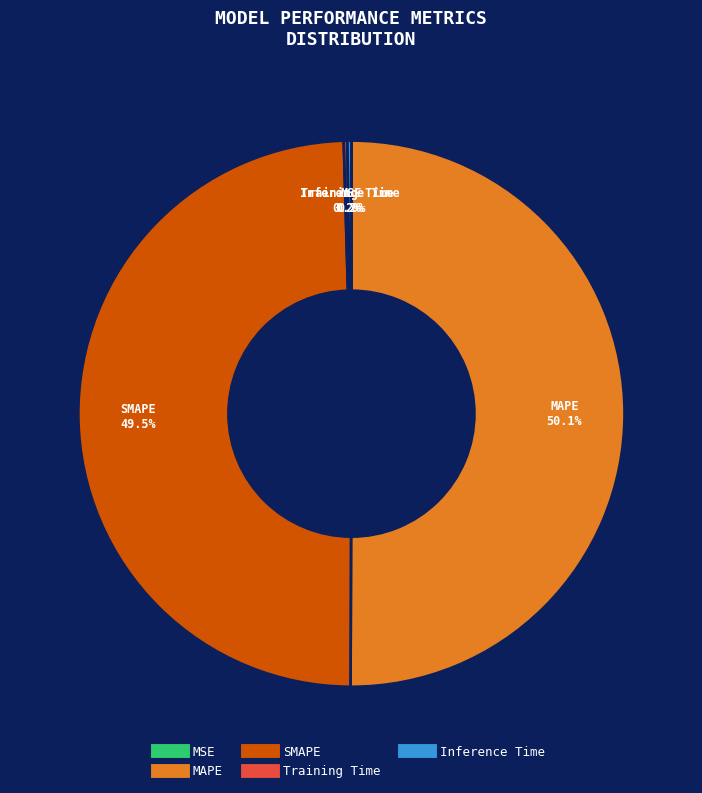

What percentage is the MAPE slice, to the nearest percent?

50%